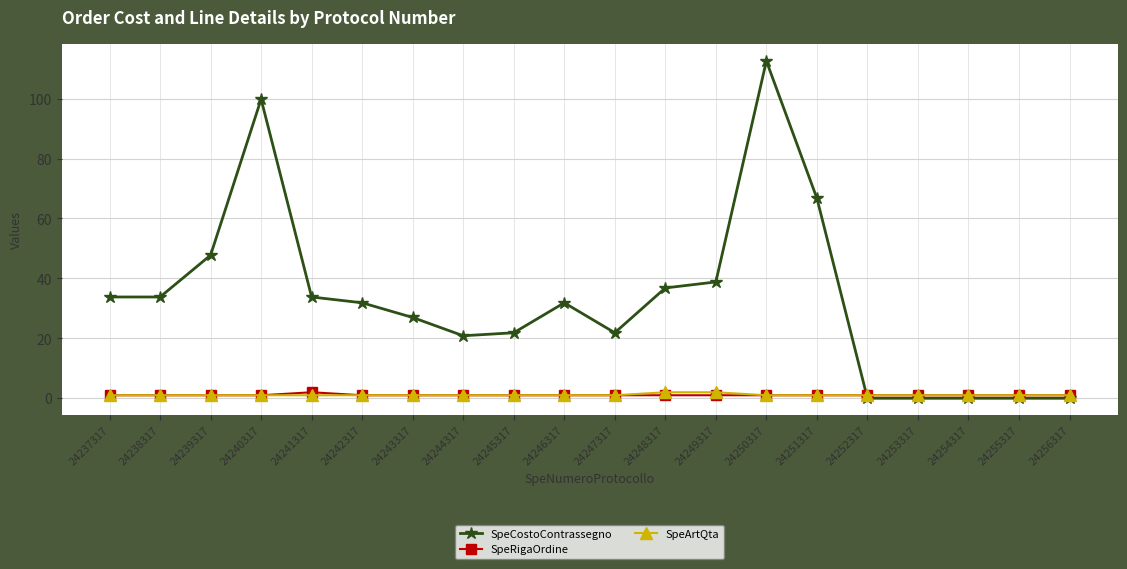

The SpeCostoContrassegno series shows -64.9 at 24253317. True or false?

False